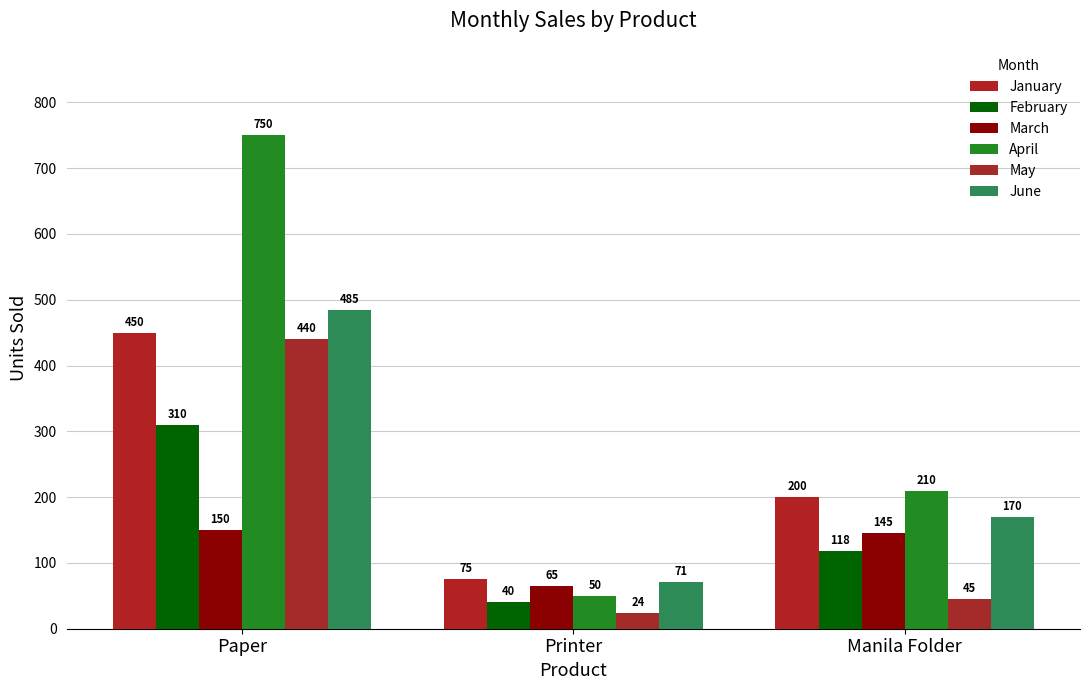

What is the smallest value displayed?

24